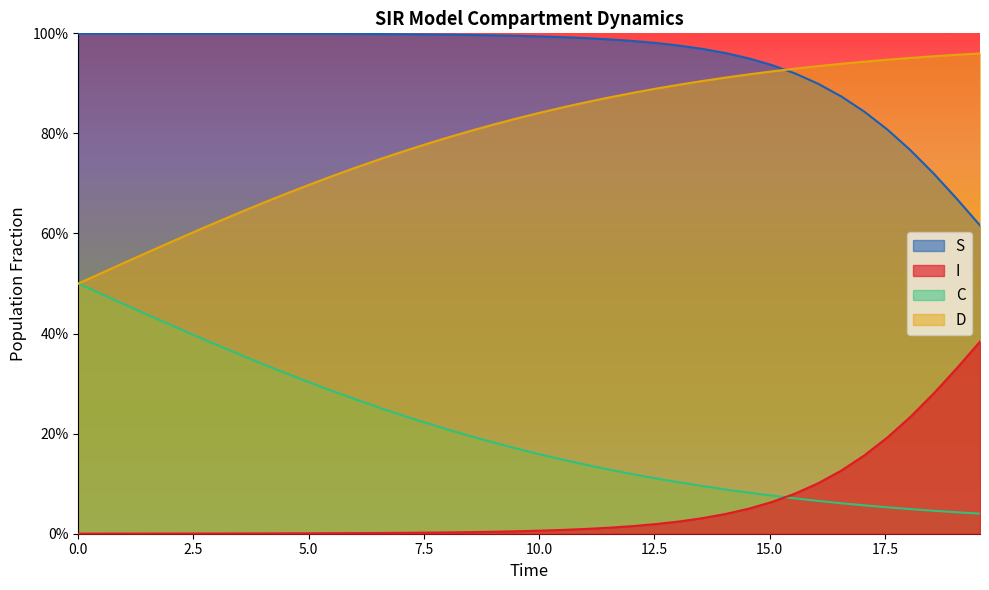

What is the difference between the maximum and minimum values in the I series?

0.4